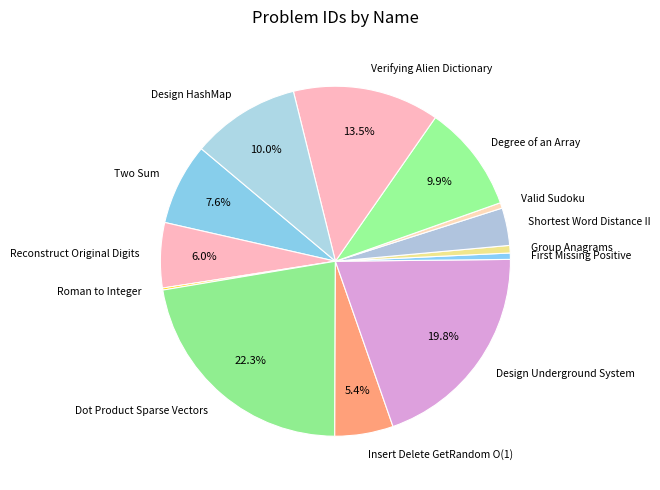

Which has a higher value, Verifying Alien Dictionary or Insert Delete GetRandom O(1)?

Verifying Alien Dictionary